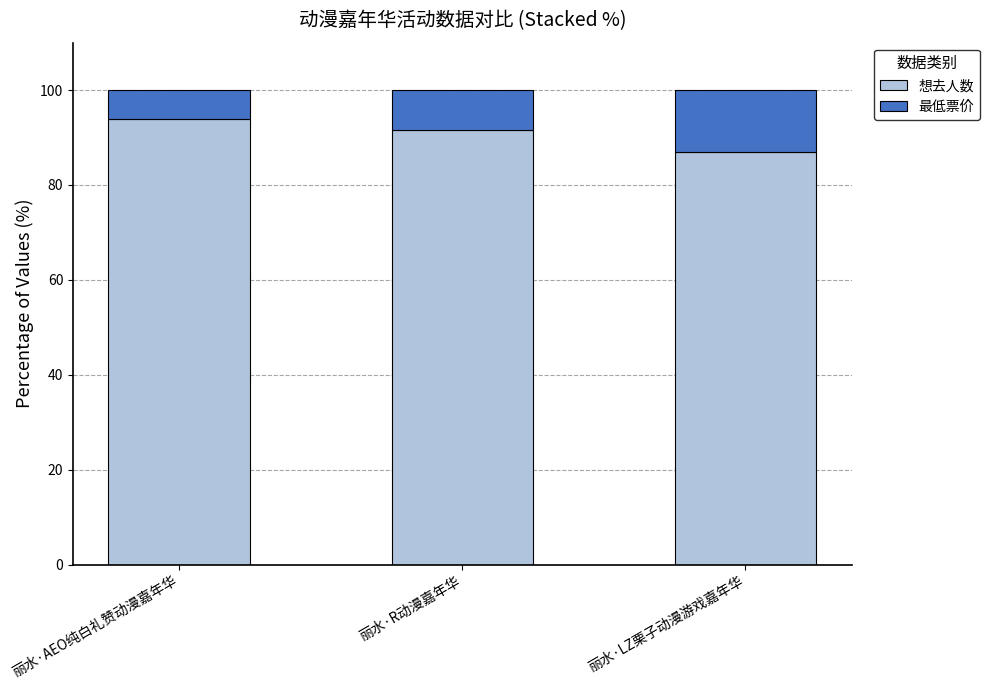

List the labels in order of 想去人数 value, largest first.

丽水·AEO纯白礼赞动漫嘉年华, 丽水·R动漫嘉年华, 丽水·LZ栗子动漫游戏嘉年华